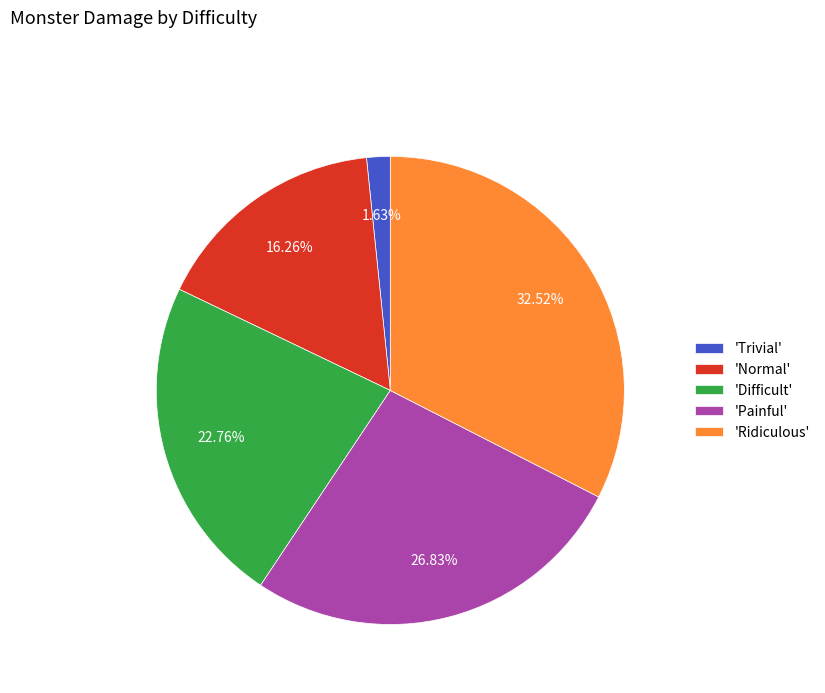

Rank the categories by value from highest to lowest.

'Ridiculous', 'Painful', 'Difficult', 'Normal', 'Trivial'